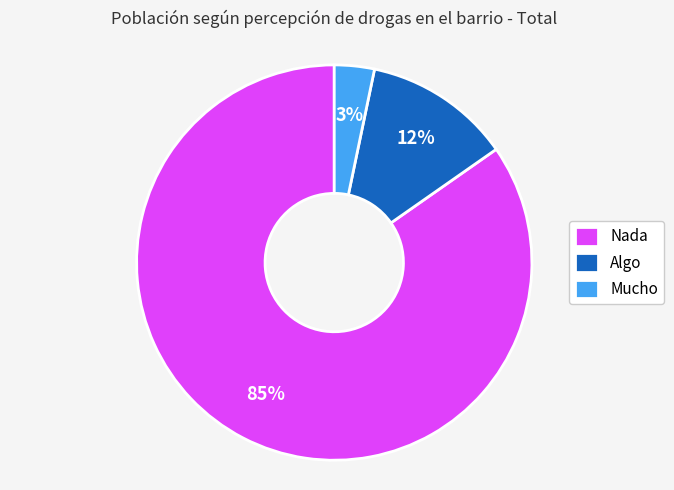

Is the sum of Algo and Mucho greater than half?

No